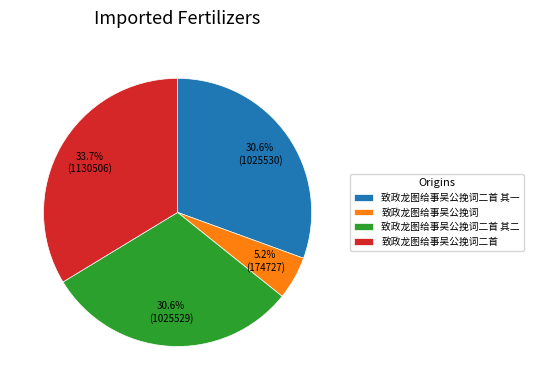

What is the ratio of the value at 致政龙图给事吴公挽词二首 其二 to the value at 致政龙图给事吴公挽词二首?

0.9